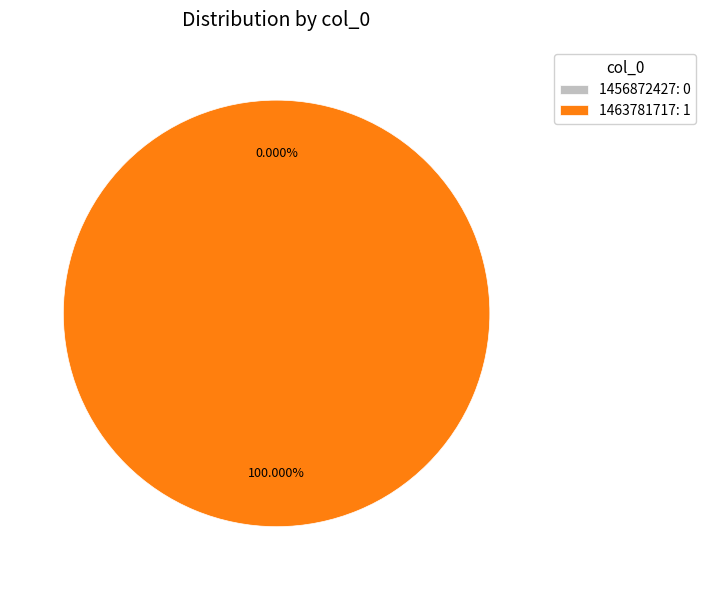

Is it true that 1463781717 is 99% of the pie?

False